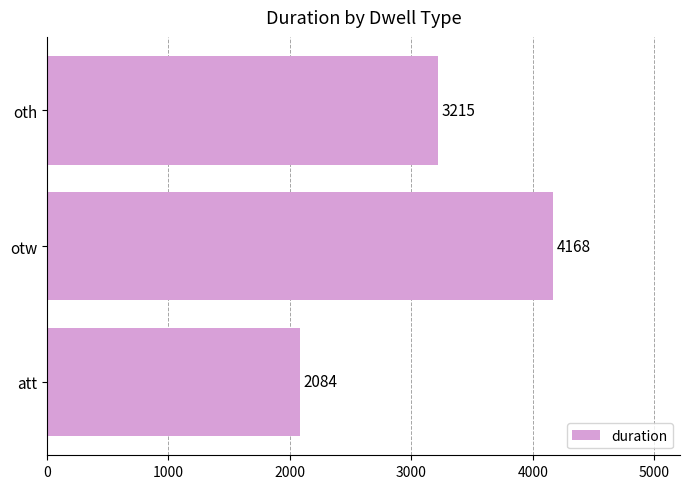

True or false: the data shows 3714 at att.

False